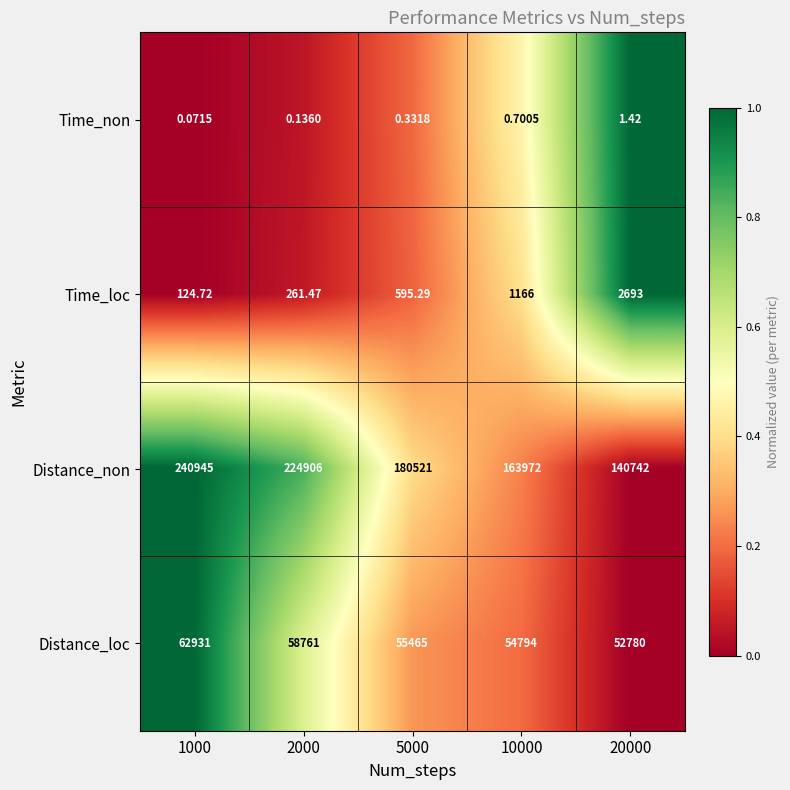

Which label corresponds to the largest value in the chart?

1000